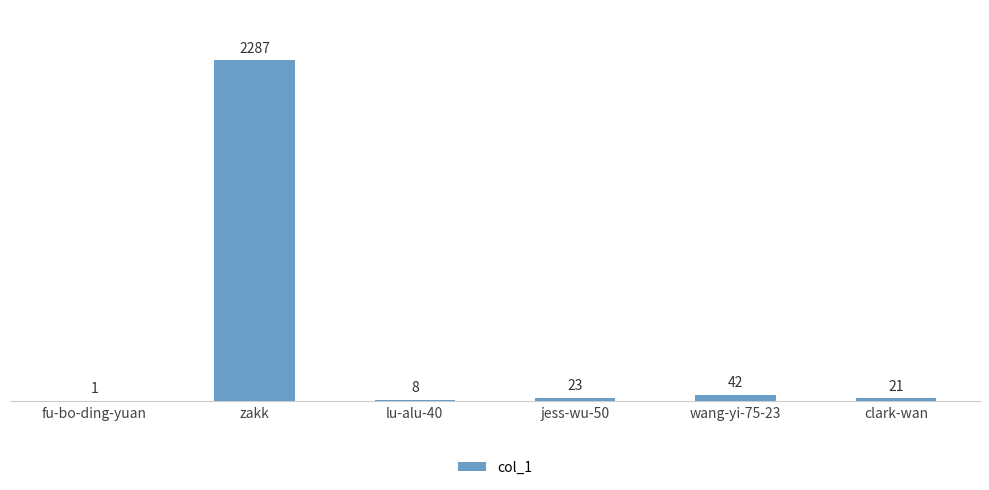

Reading left to right, list all the values displayed in this chart.

1	2287	8	23	42	21